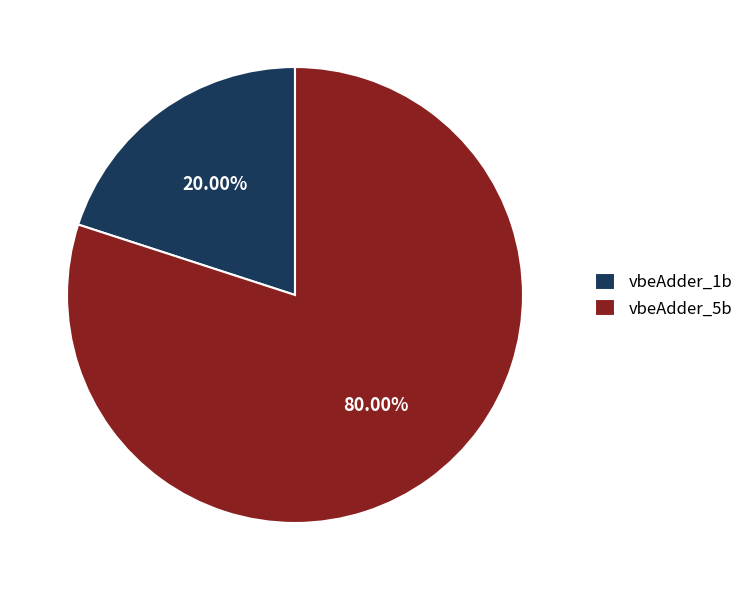

Is vbeAdder_5b the majority of the pie?

Yes